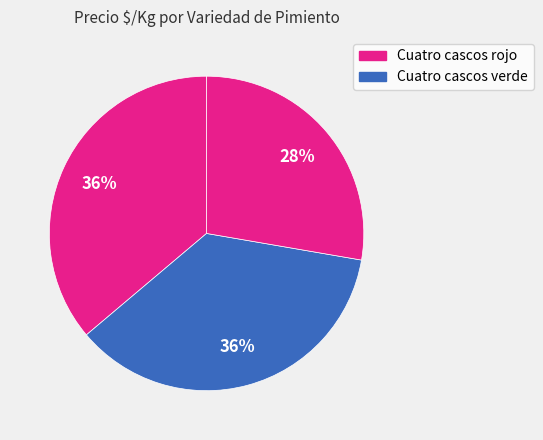

How many slices are in this pie chart?

3